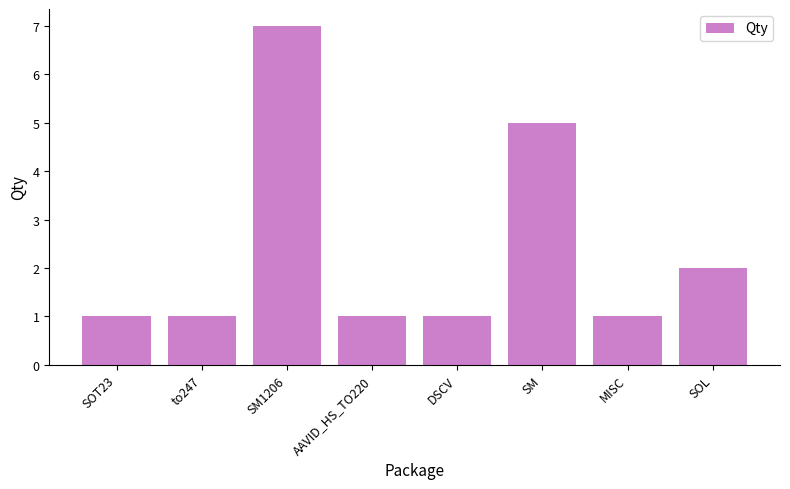

Are the bars grouped side by side (vs. stacked)?

No